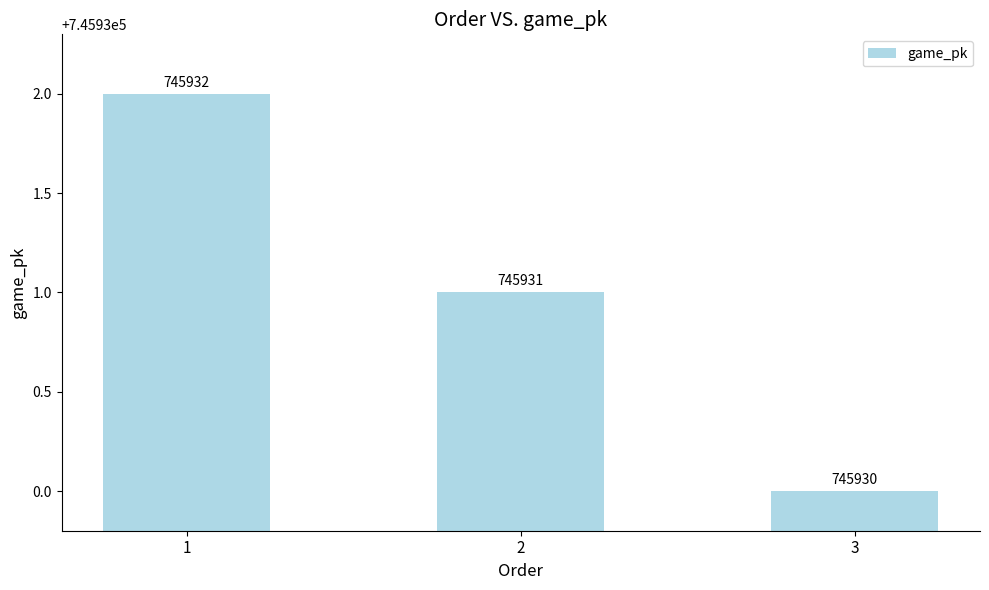

Rank the categories by value from lowest to highest.

3, 2, 1